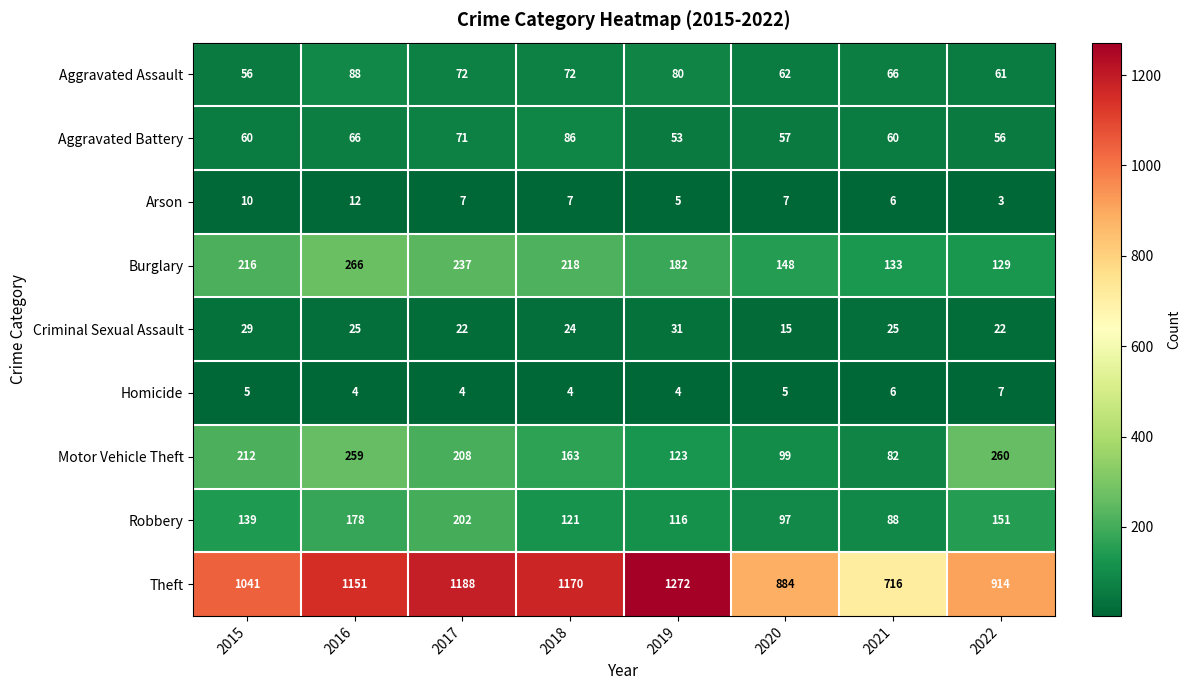

What is the smallest value displayed?

3